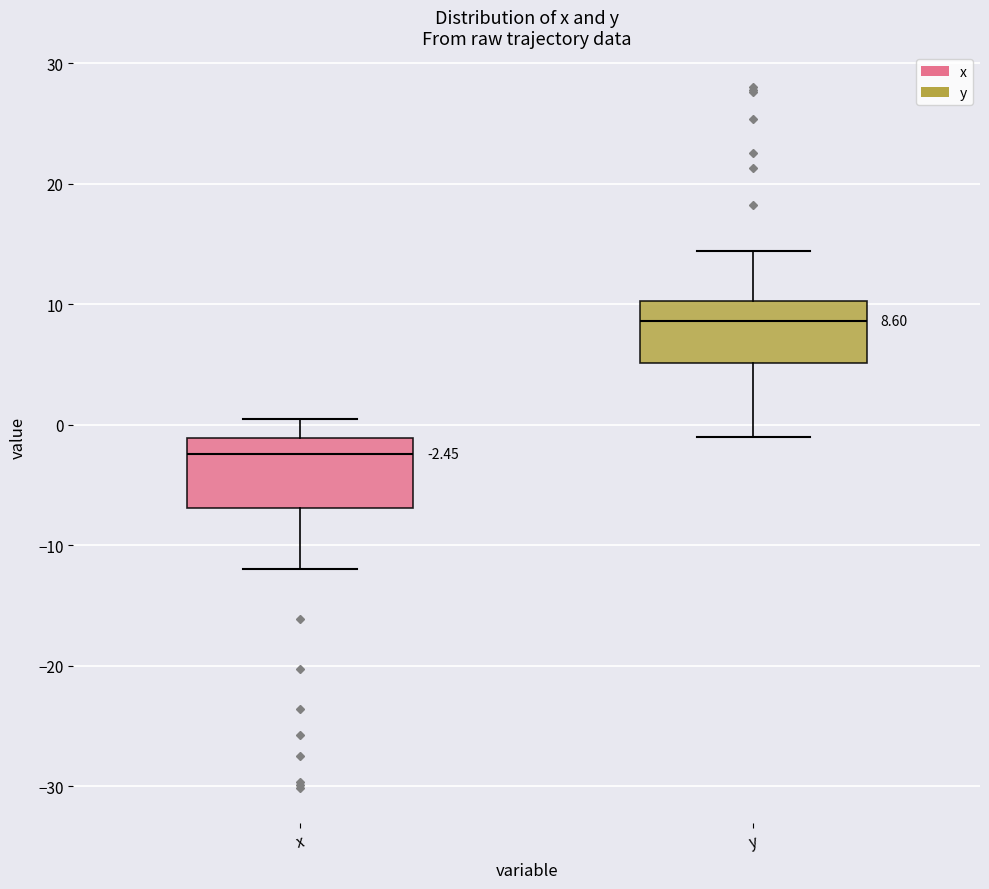

Which box has the highest median line?

y